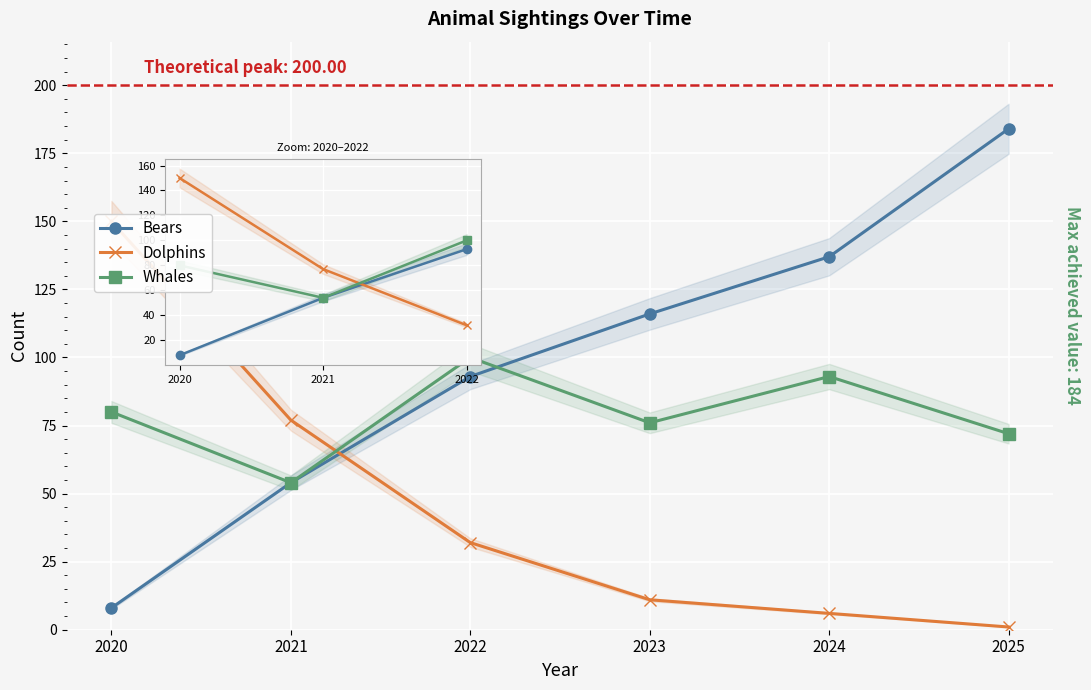

What is the lowest value of the Bears series?

8